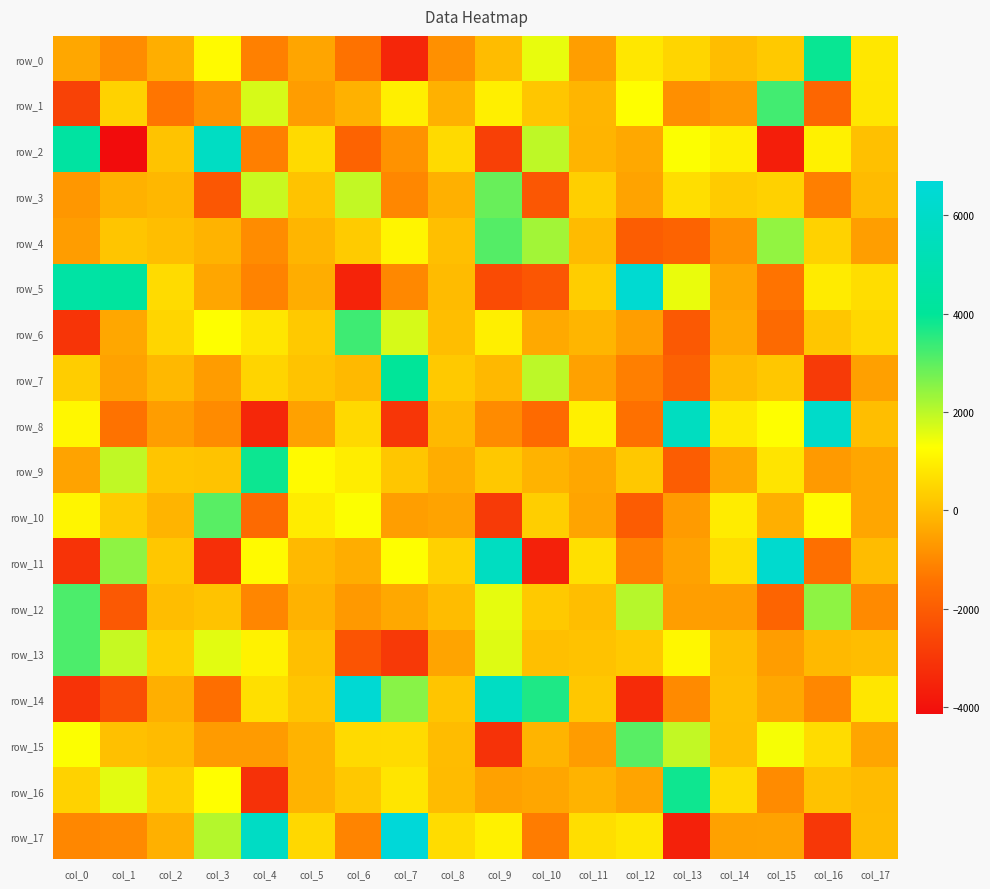

Is it true that row_2 equals -2724.9 at col_1?

False